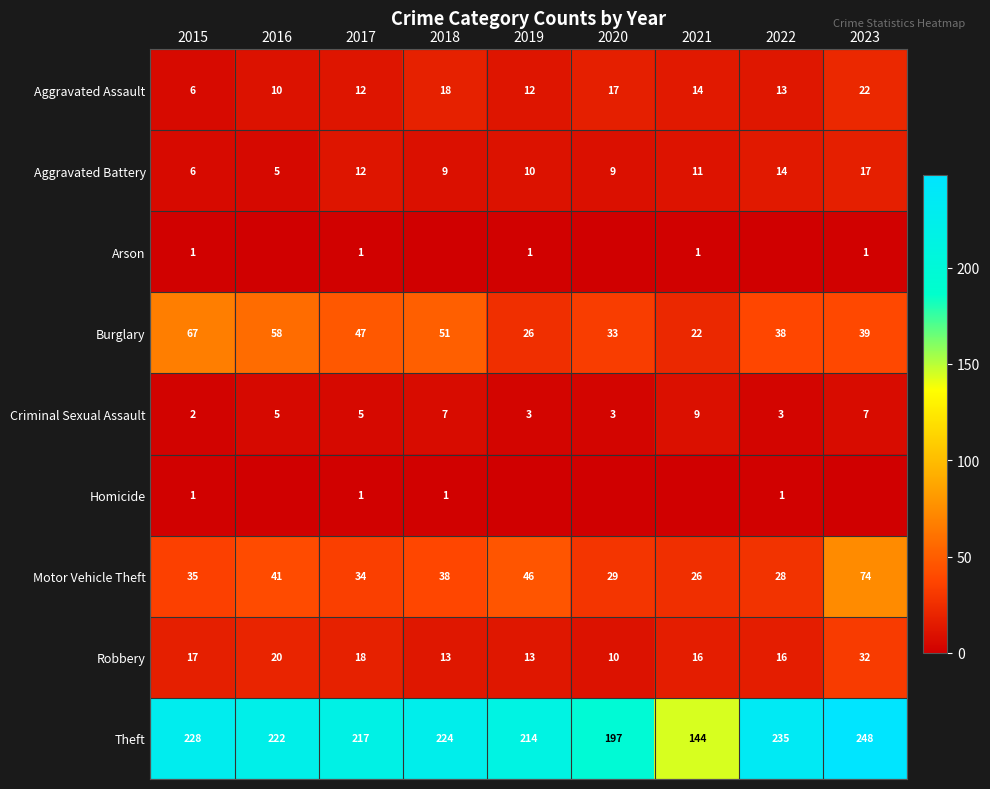

Which label corresponds to the largest value in the chart?

2023